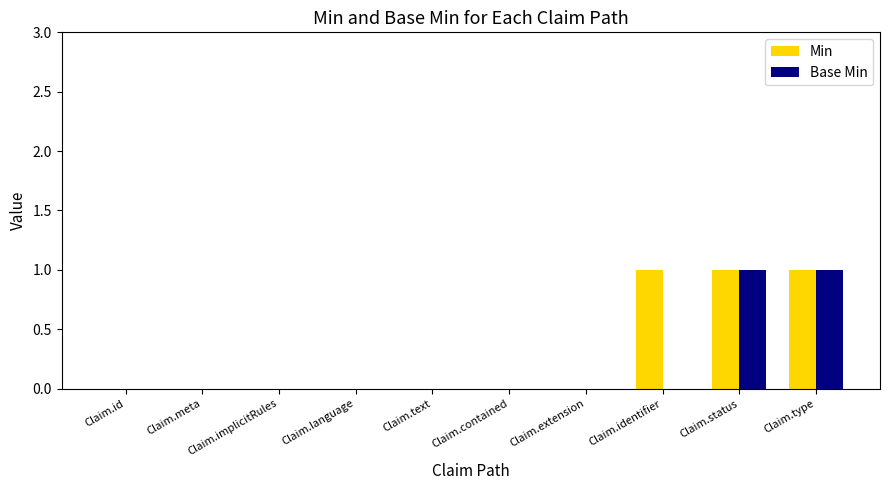

Is it true that Min equals 1 at Claim.meta?

False